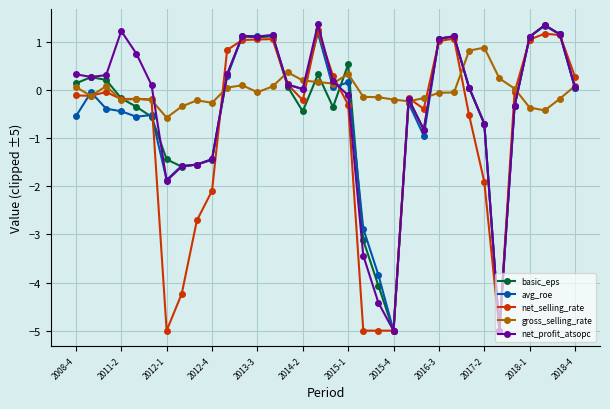

What is the value of the net_profit_atsopc point at the 8th from the left?

-1.6